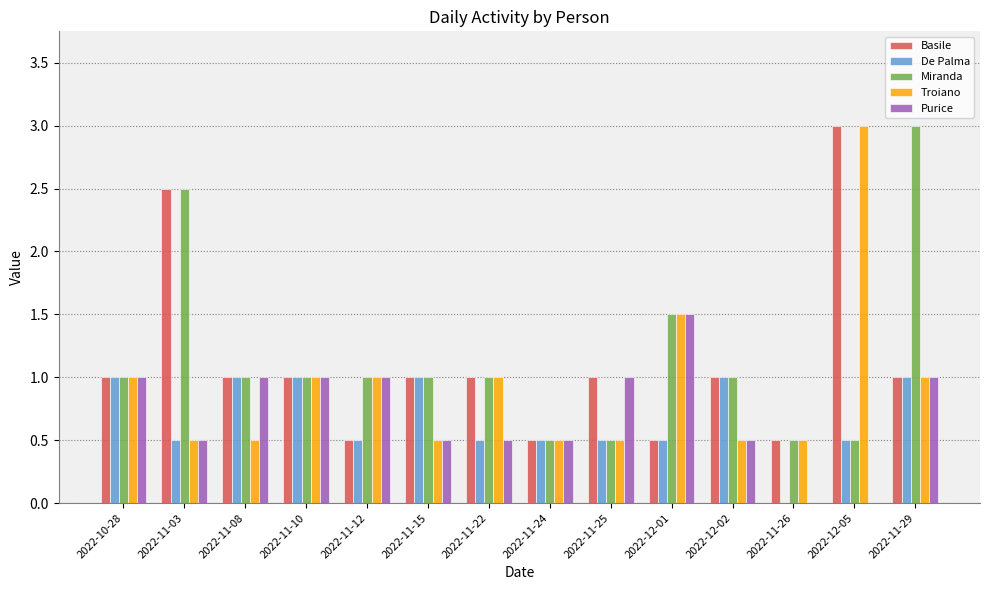

What is the total value across all series at 2022-12-01?

5.5